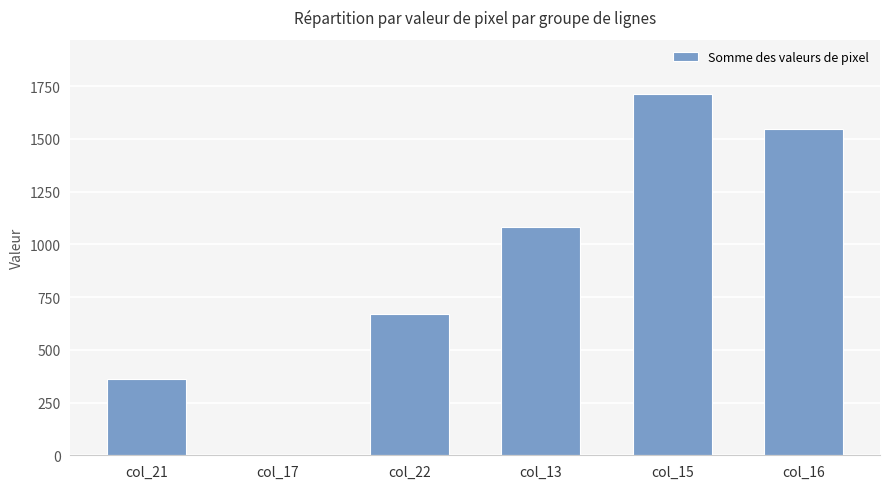

Read the value at col_21.

362